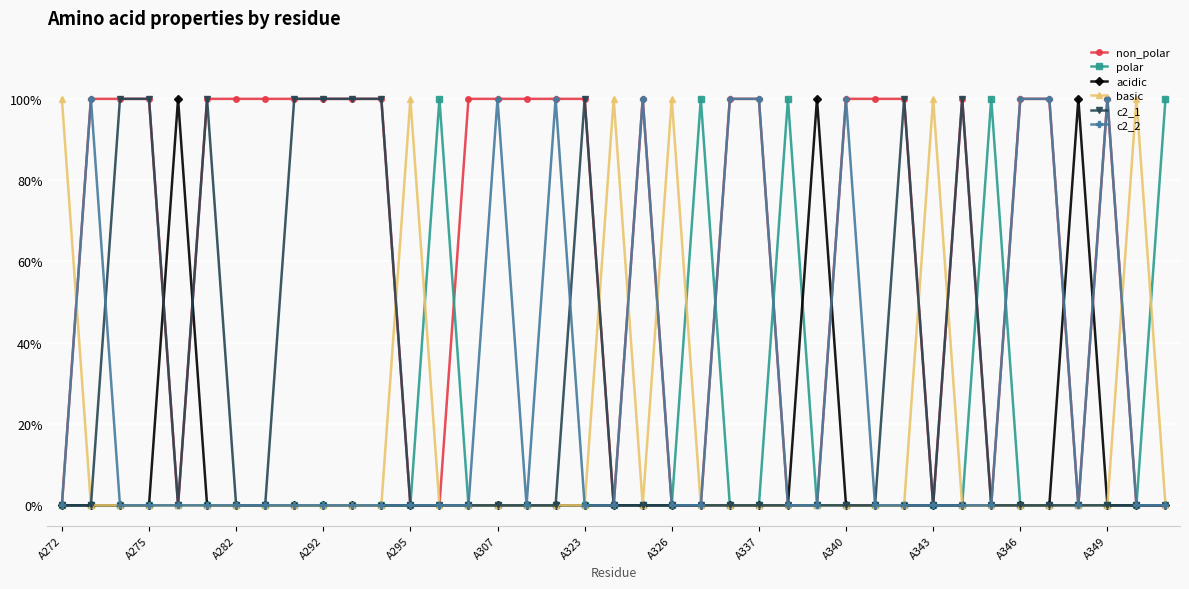

Reading left to right, what are all the values shown in this chart?

non_polar: 0	1	1	1	0	1	1	1	1	1	1	1	0	0	1	1	1	1	1	0	1	0	0	1	1	0	0	1	1	1	0	1	0	1	1	0	1	0	0
polar: 0	0	0	0	0	0	0	0	0	0	0	0	0	1	0	0	0	0	0	0	0	0	1	0	0	1	0	0	0	0	0	0	1	0	0	0	0	0	1
acidic: 0	0	0	0	1	0	0	0	0	0	0	0	0	0	0	0	0	0	0	0	0	0	0	0	0	0	1	0	0	0	0	0	0	0	0	1	0	0	0
basic: 1	0	0	0	0	0	0	0	0	0	0	0	1	0	0	0	0	0	0	1	0	1	0	0	0	0	0	0	0	0	1	0	0	0	0	0	0	1	0
c2_1: 0	0	1	1	0	1	0	0	1	1	1	1	0	0	0	0	0	0	1	0	0	0	0	0	0	0	0	0	0	1	0	1	0	0	0	0	0	0	0
c2_2: 0	1	0	0	0	0	0	0	0	0	0	0	0	0	0	1	0	1	0	0	1	0	0	1	1	0	0	1	0	0	0	0	0	1	1	0	1	0	0